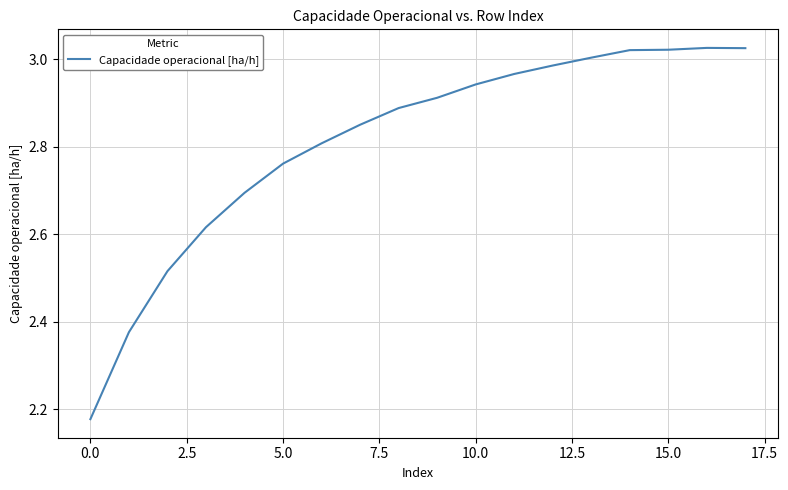

What is the difference between the maximum and minimum values?

0.8